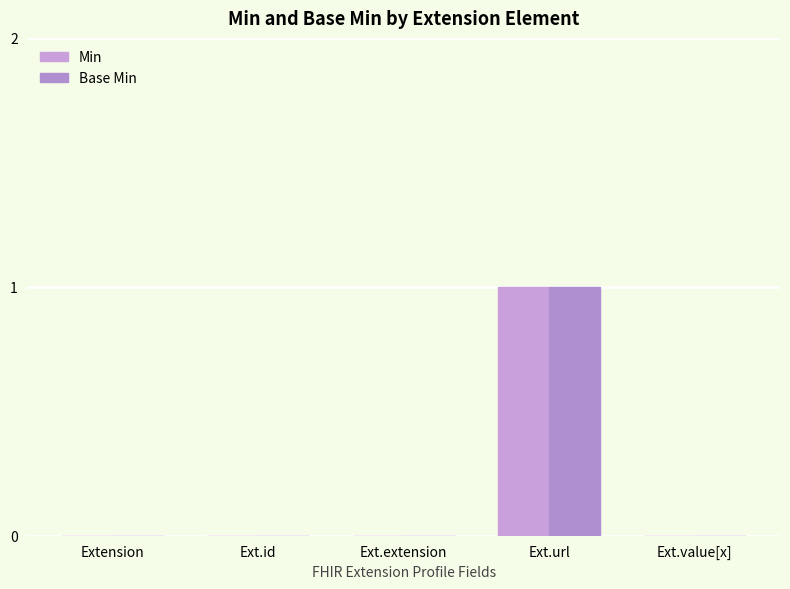

How many series are shown in this chart?

2